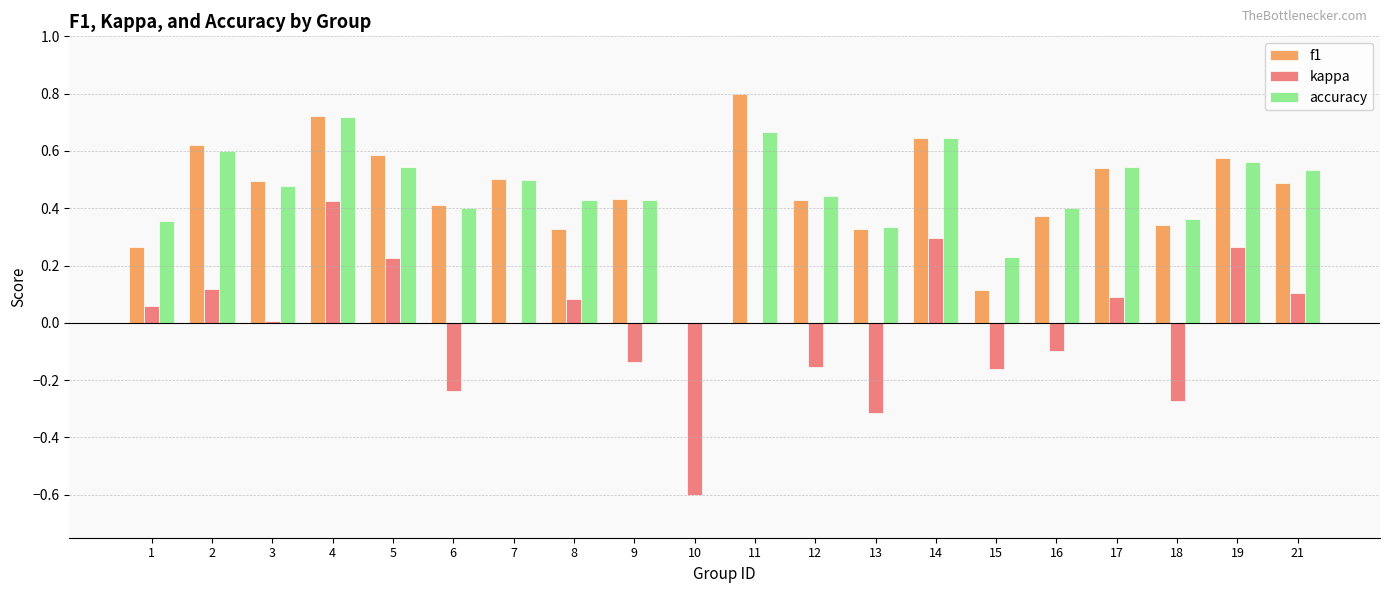

Is it true that f1 equals 0.2 at 15?

False